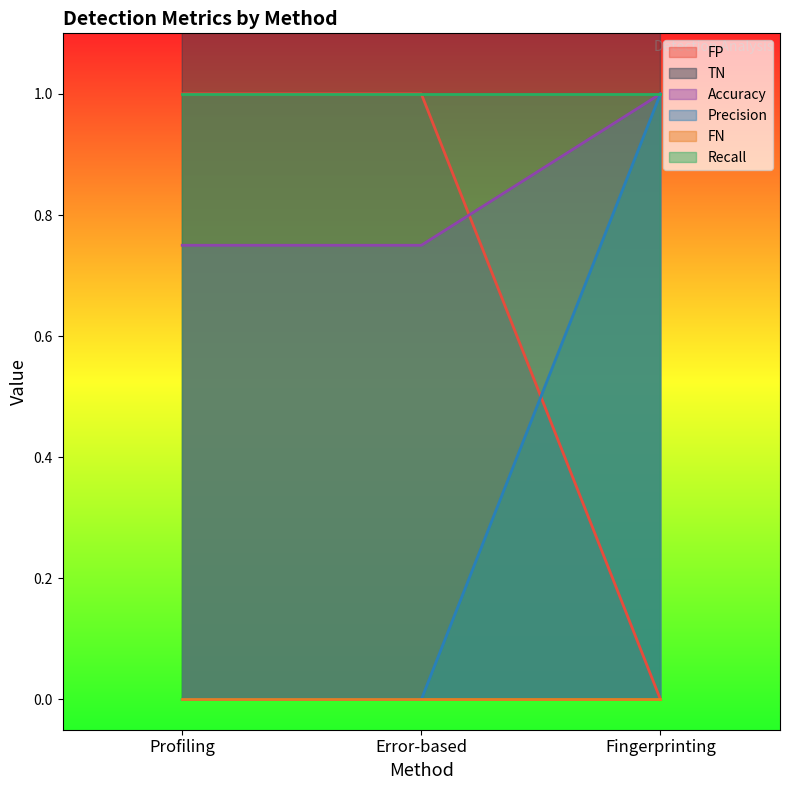

Which category has the lowest value in the FP series?

Fingerprinting